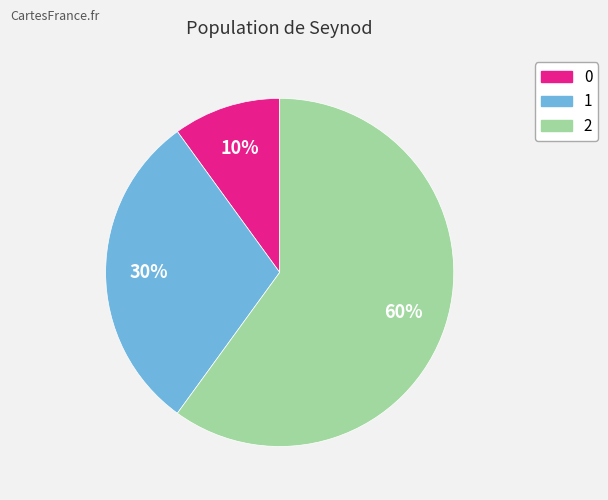

Combined, do 2 and 0 account for over 50%?

Yes